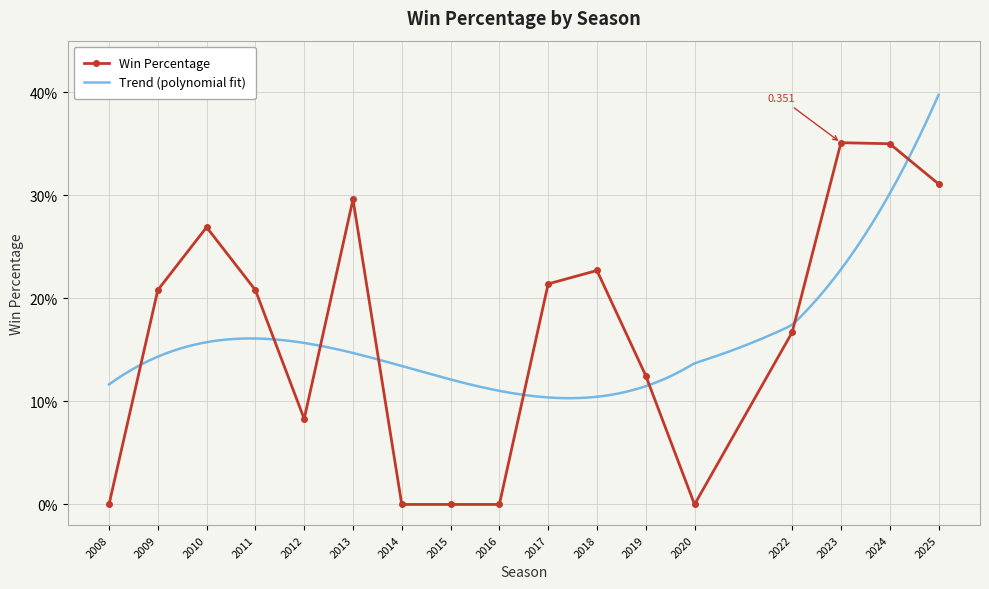

List the labels in order of value, largest first.

2023, 2024, 2025, 2013, 2010, 2018, 2017, 2011, 2009, 2022, 2019, 2012, 2020, 2016, 2015, 2014, 2008